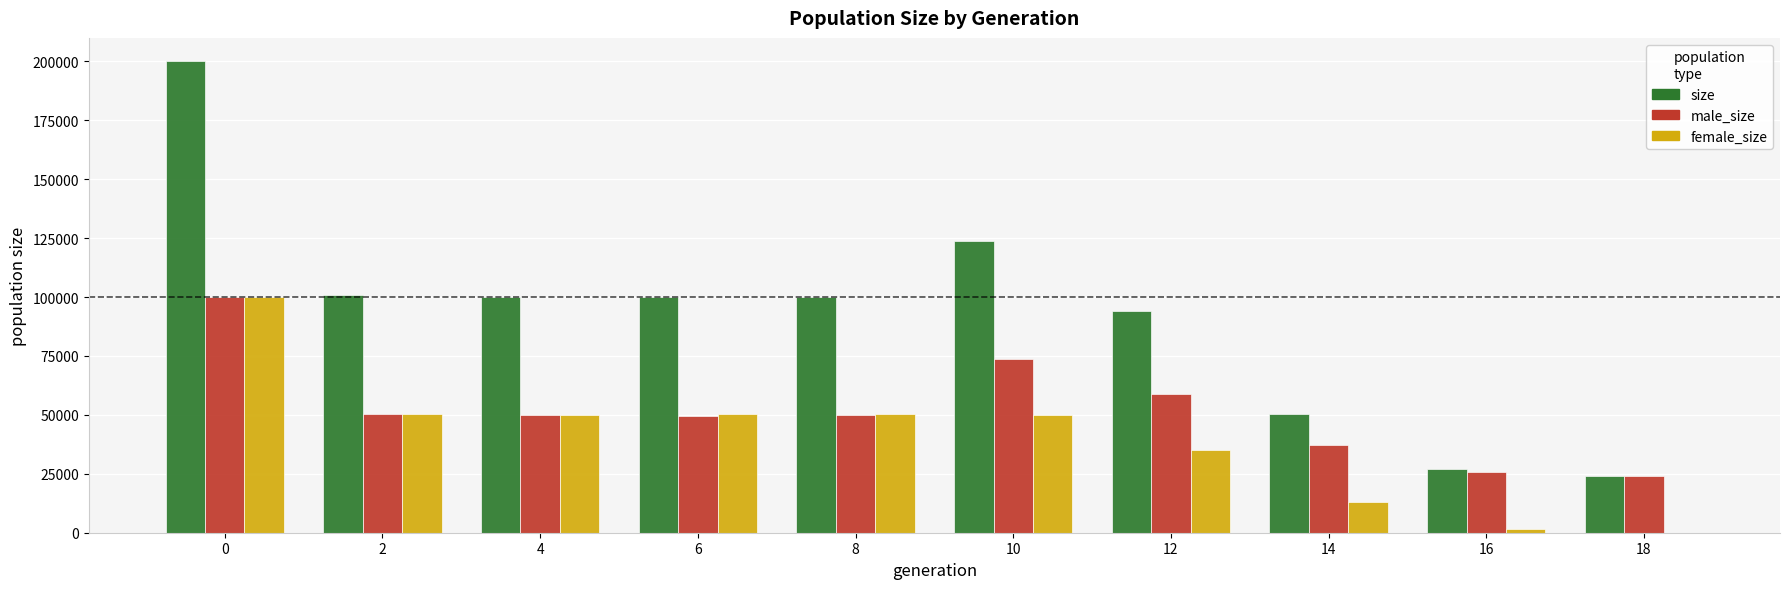

Which series has the largest total across all categories?

size